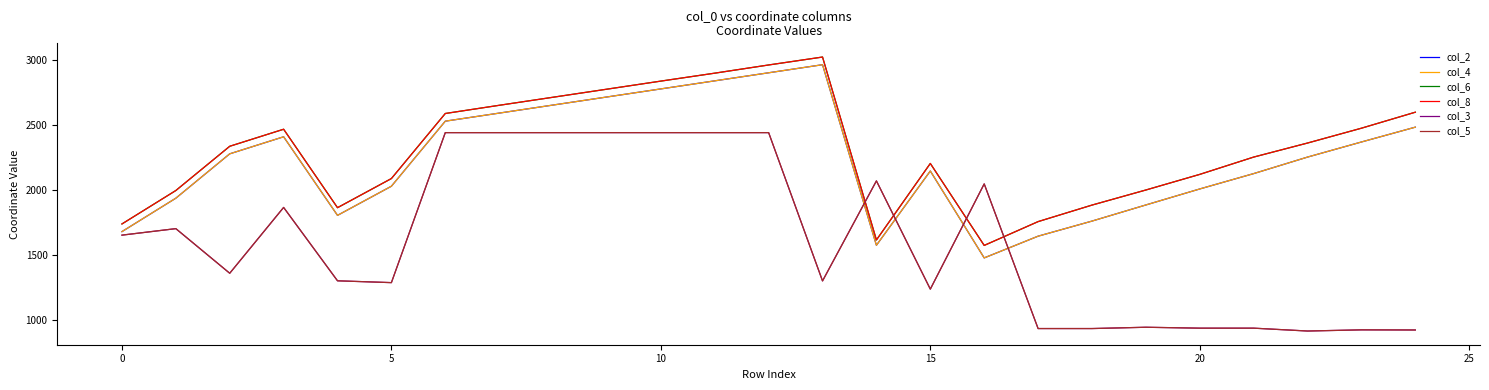

Is this an area chart (filled region under the line)?

No